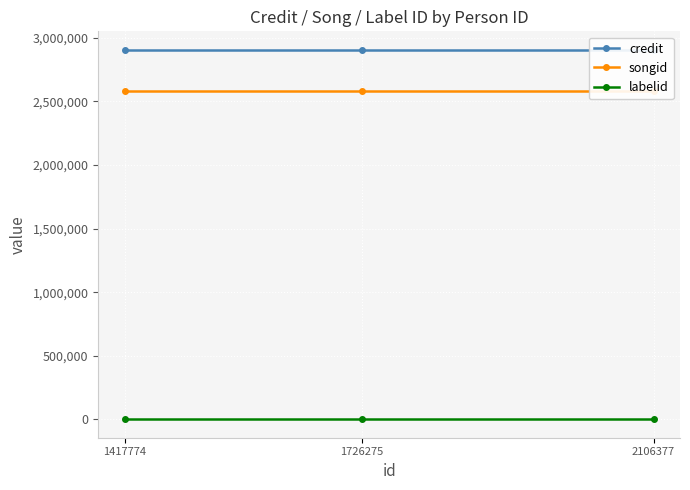

What are all the series names shown in the legend?

credit, songid, labelid